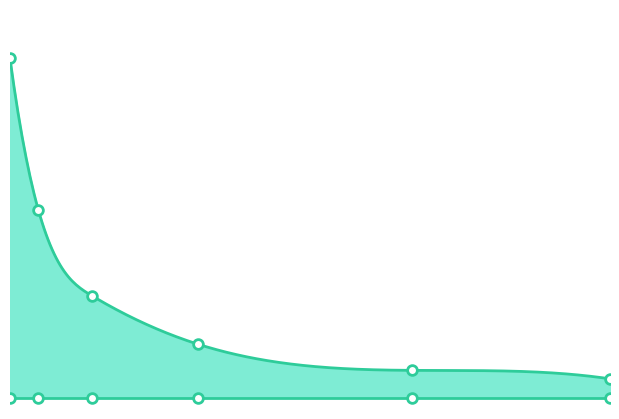

Rank the categories by value from highest to lowest.

60, 128, 256, 512, 1024, 1500